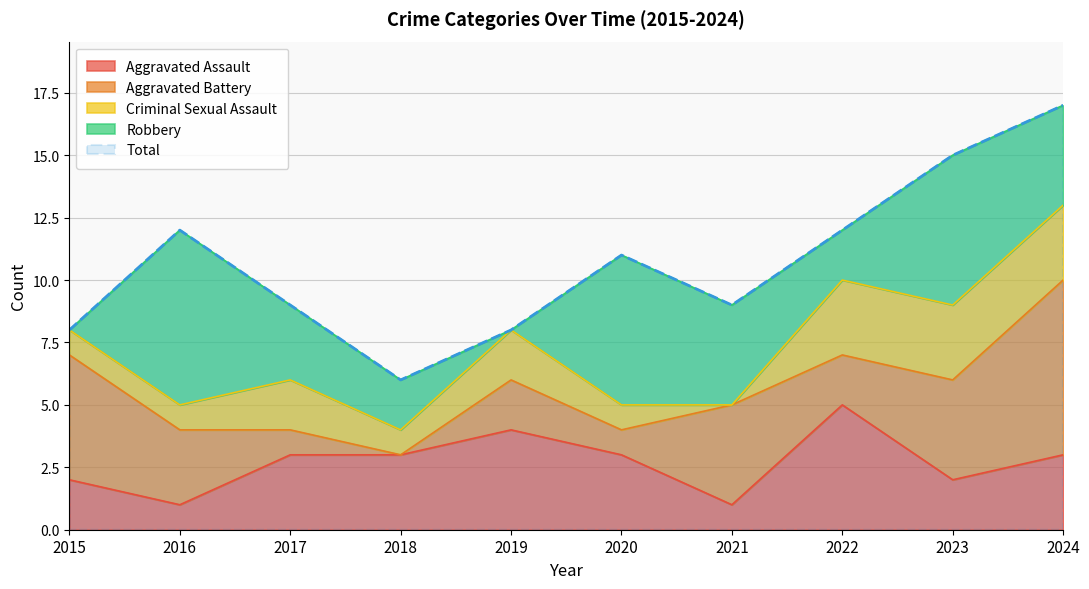

At which label does Aggravated Battery reach its minimum?

2018